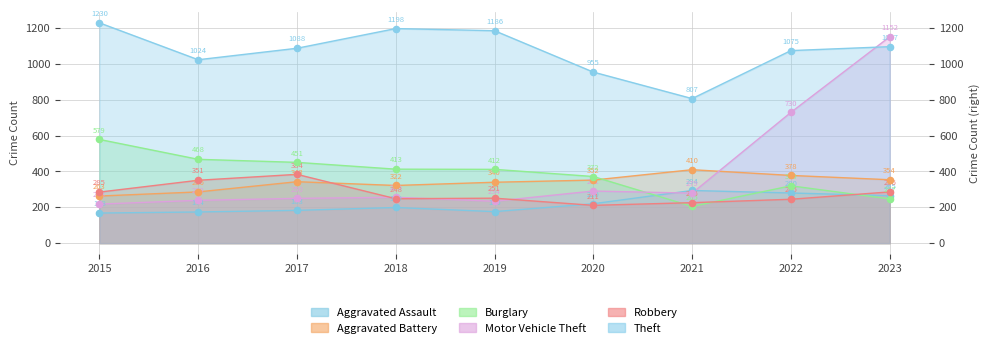

Is the value of Robbery at 2017 greater than the value of Theft at 2021?

No